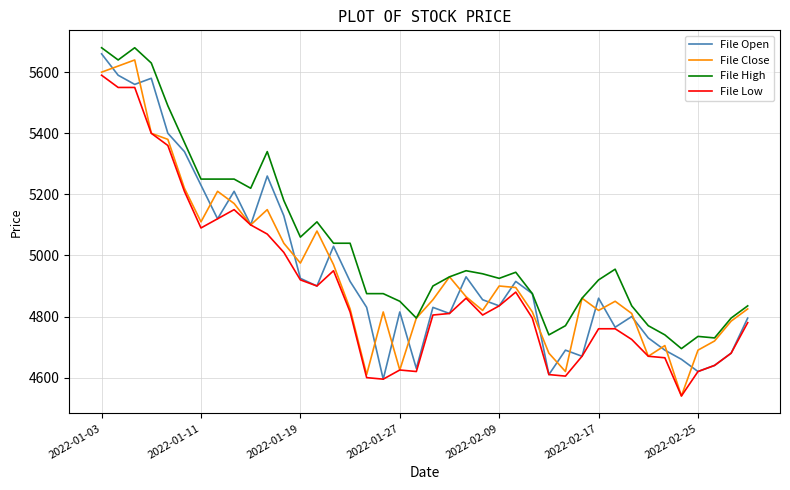

True or false: File High and File Low cross at least once.

False